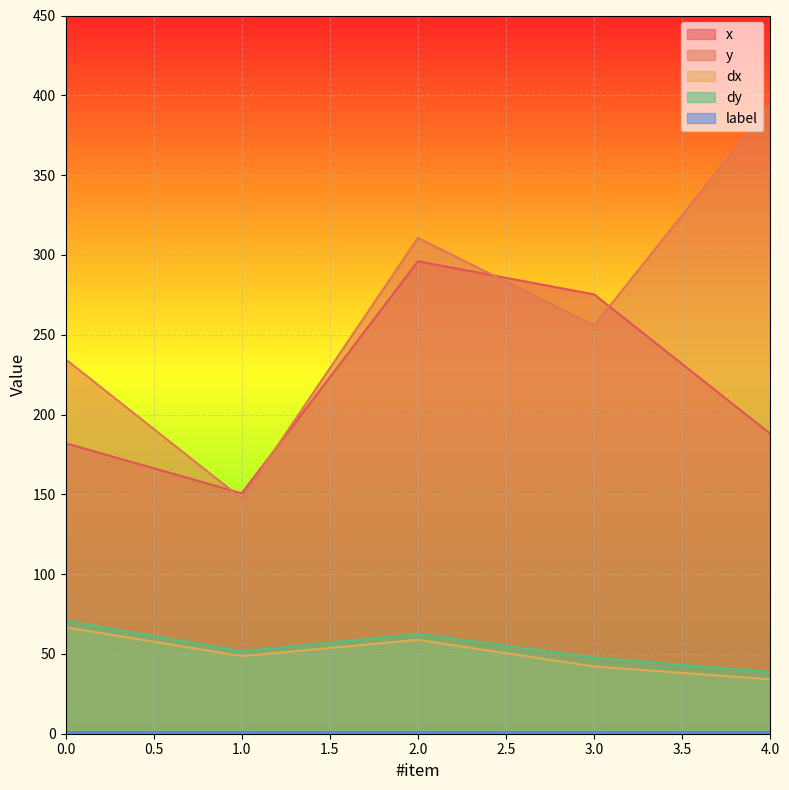

Rank the categories by dy value from highest to lowest.

0.0, 2.0, 1.0, 3.0, 4.0